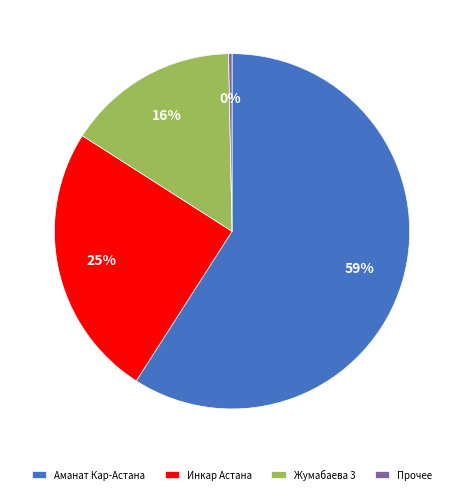

To the nearest percent, what percentage of the pie is Аманат Кар-Астана?

59%